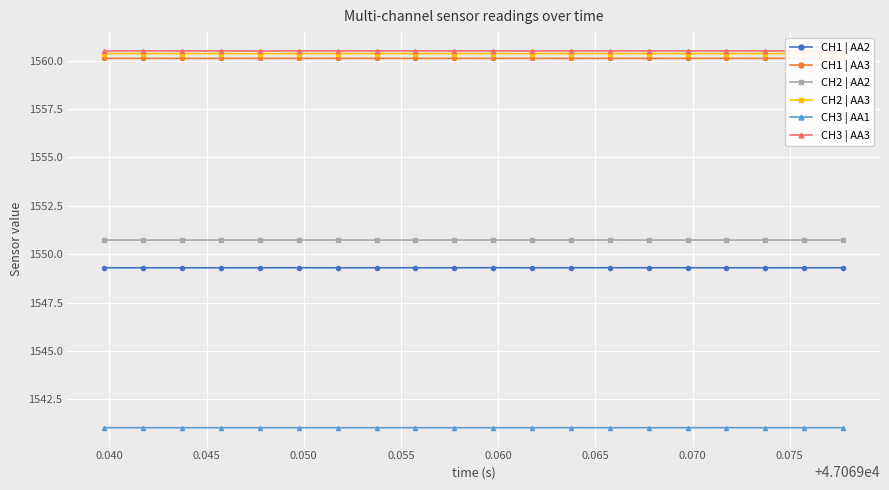

What is the highest value of the CH3 | AA3 series?

1560.5